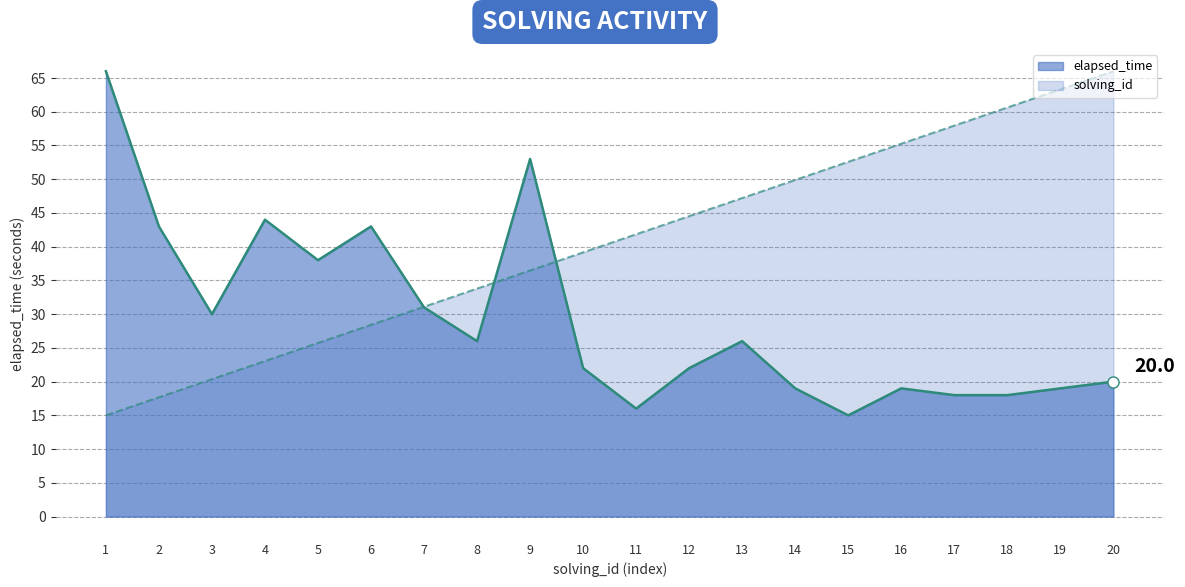

Is the value of solving_id_line at 19 greater than the value of elapsed_time_line at 11?

Yes